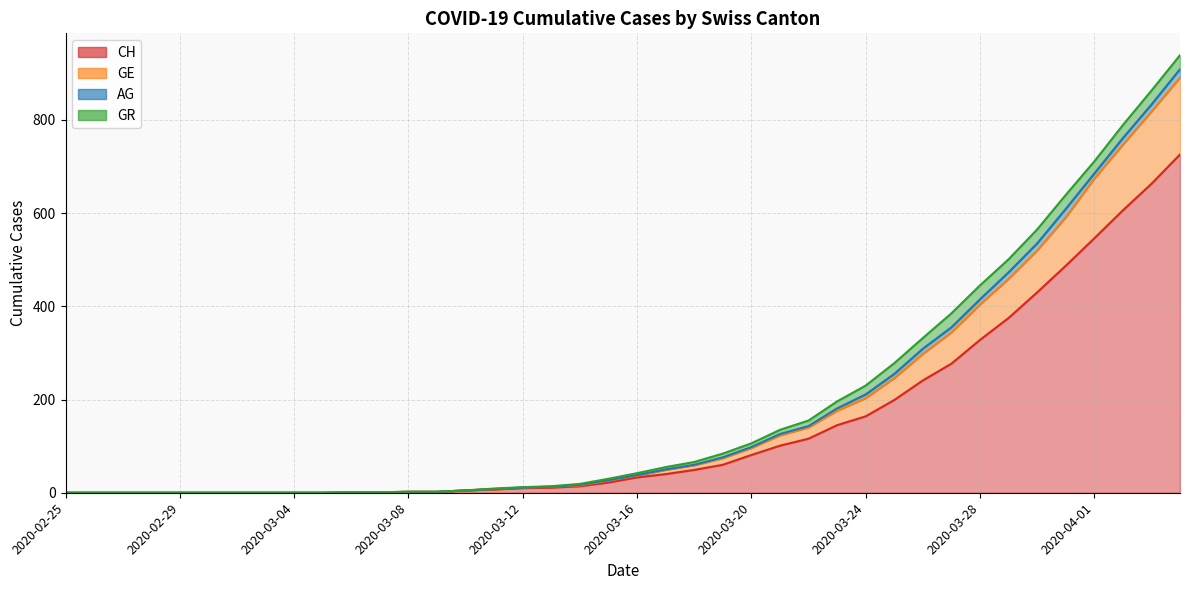

Is it true that CH equals 49 at 2020-03-18?

True